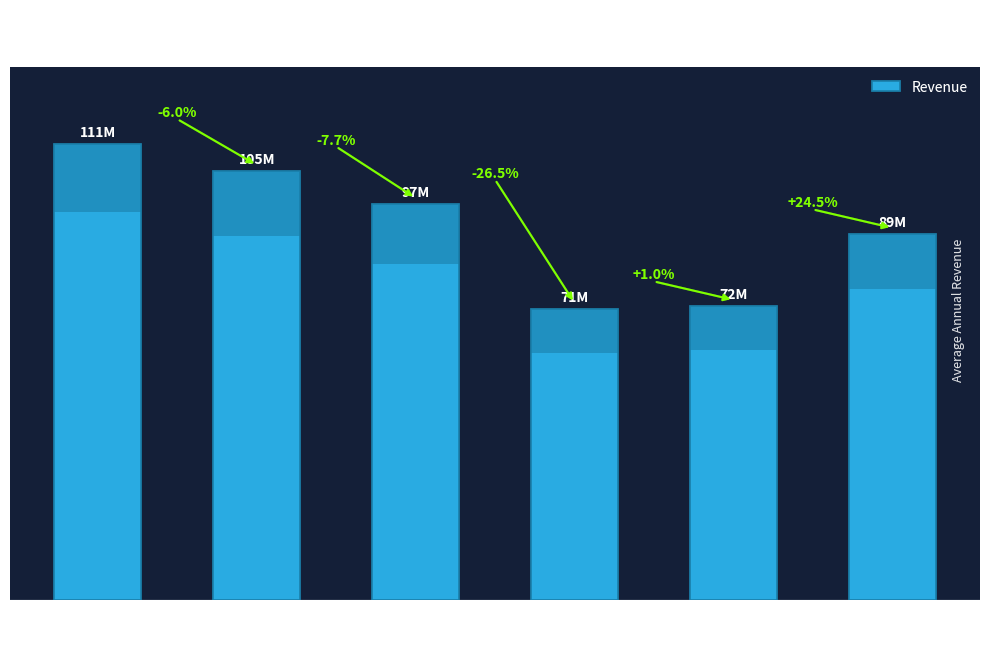

The value at 2008 is 96650000. True or false?

True